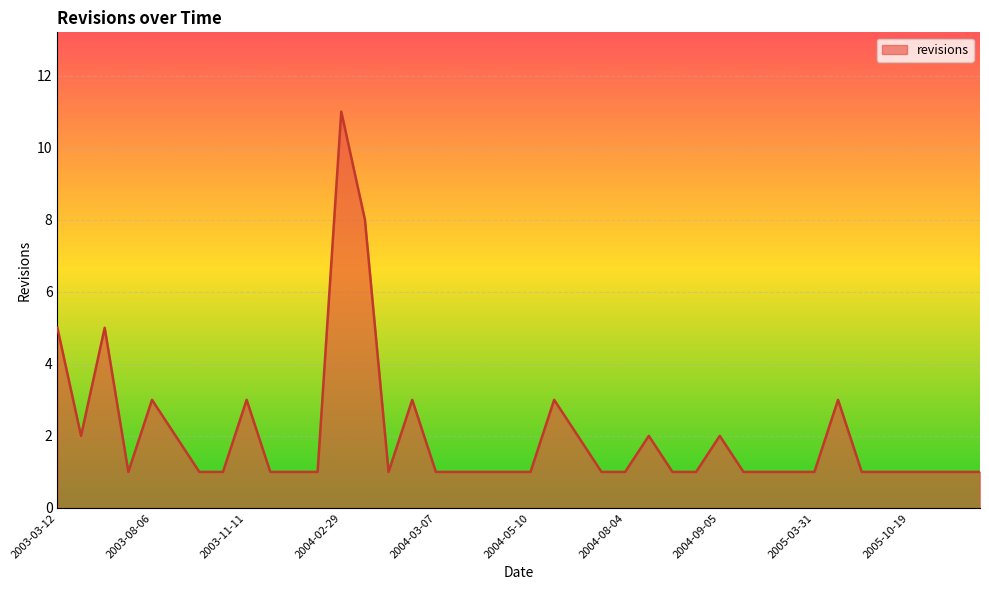

How many lines are shown in the chart?

1